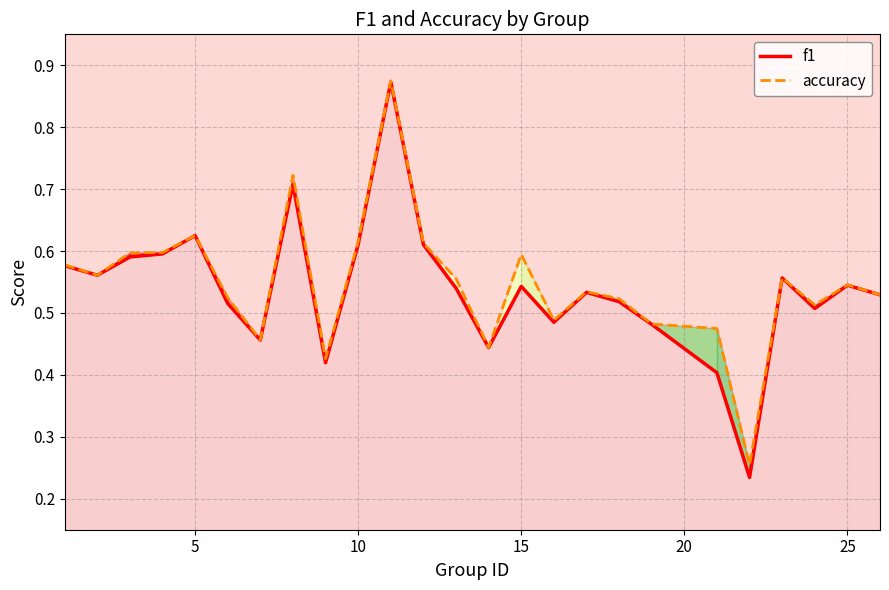

True or false: accuracy and f1 cross at least once.

False